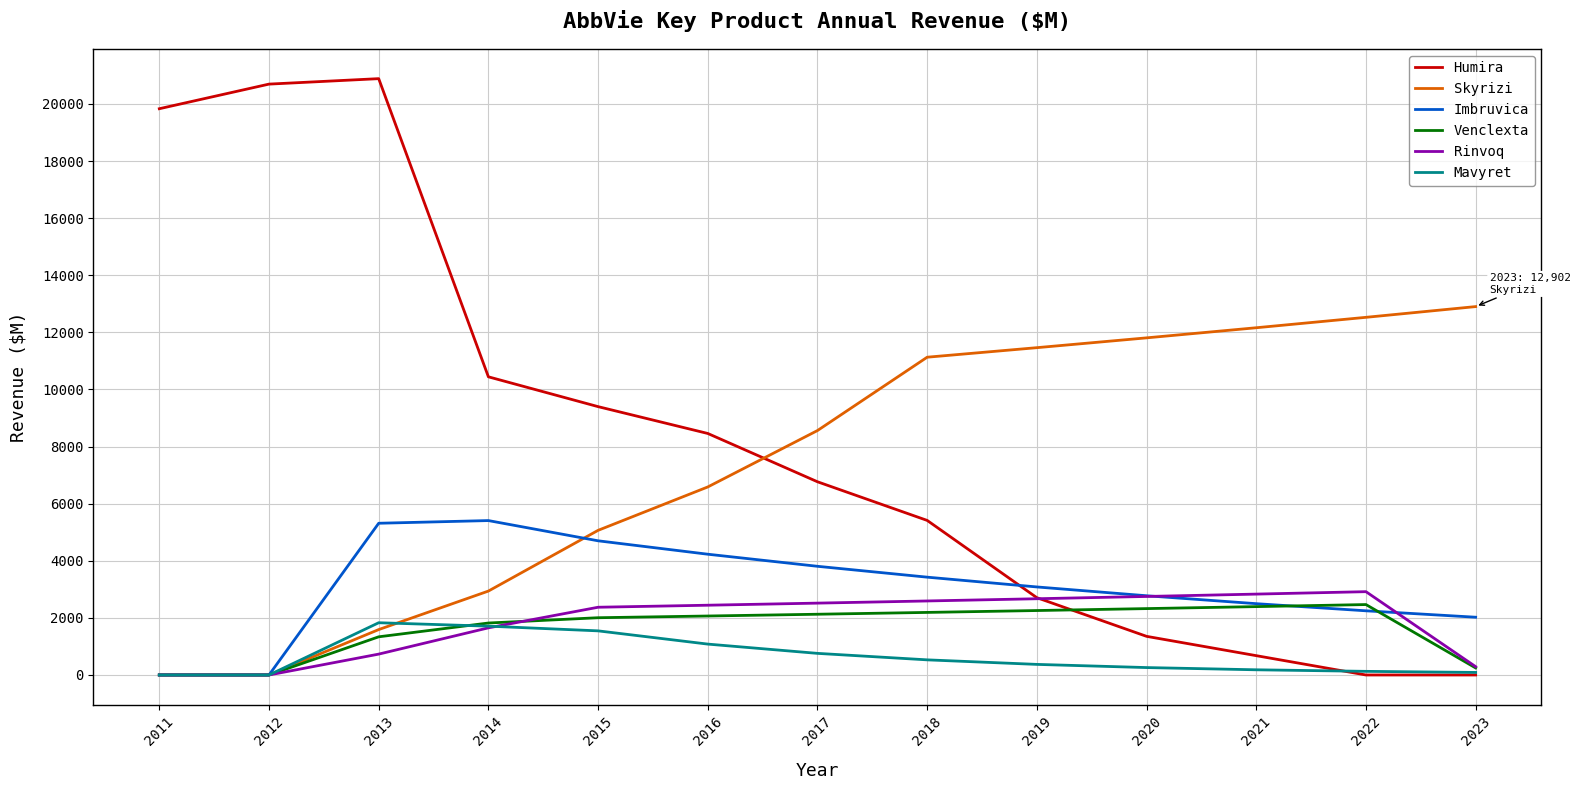

How many intersections are there between Humira and Imbruvica?

1